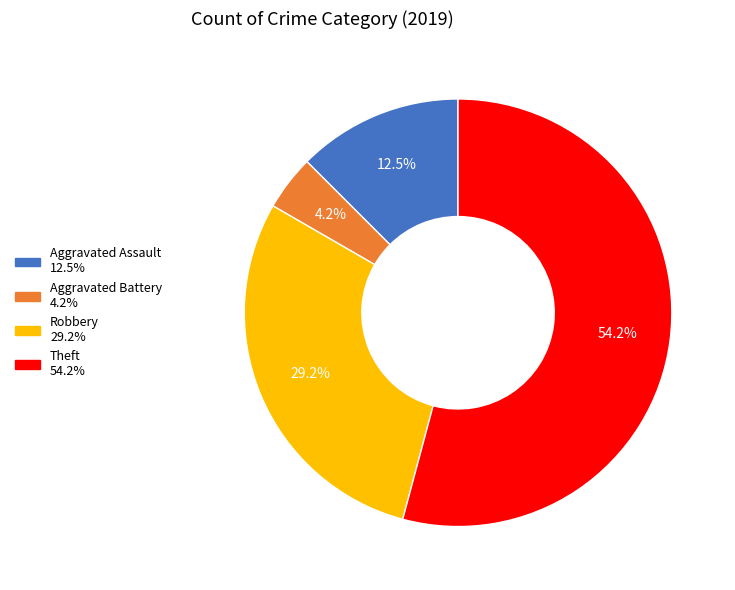

Count the number of slices in the pie.

4